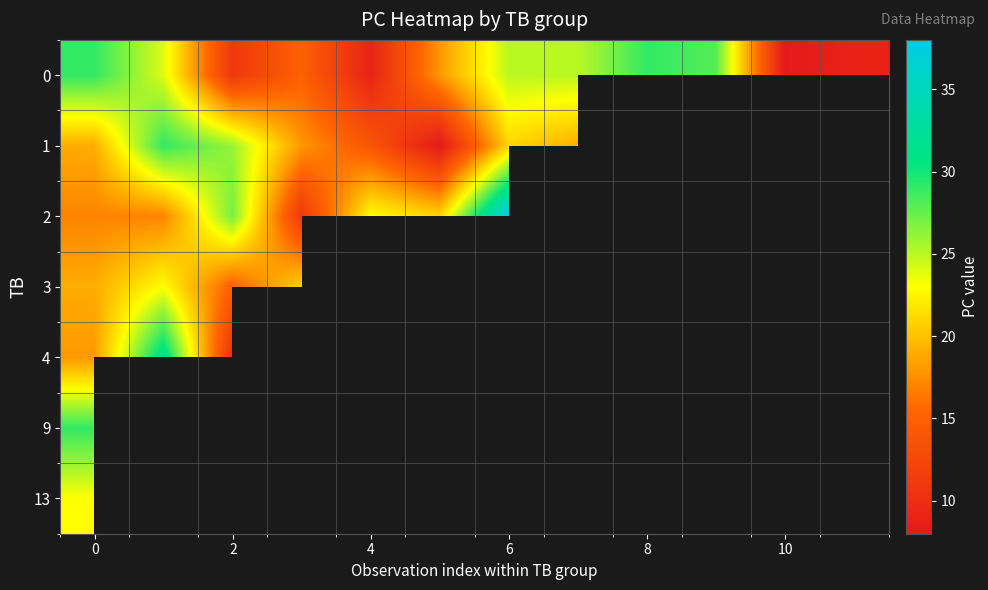

List the series in order of their peak value, highest first.

2, 4, 0, 1, 9, 3, 13